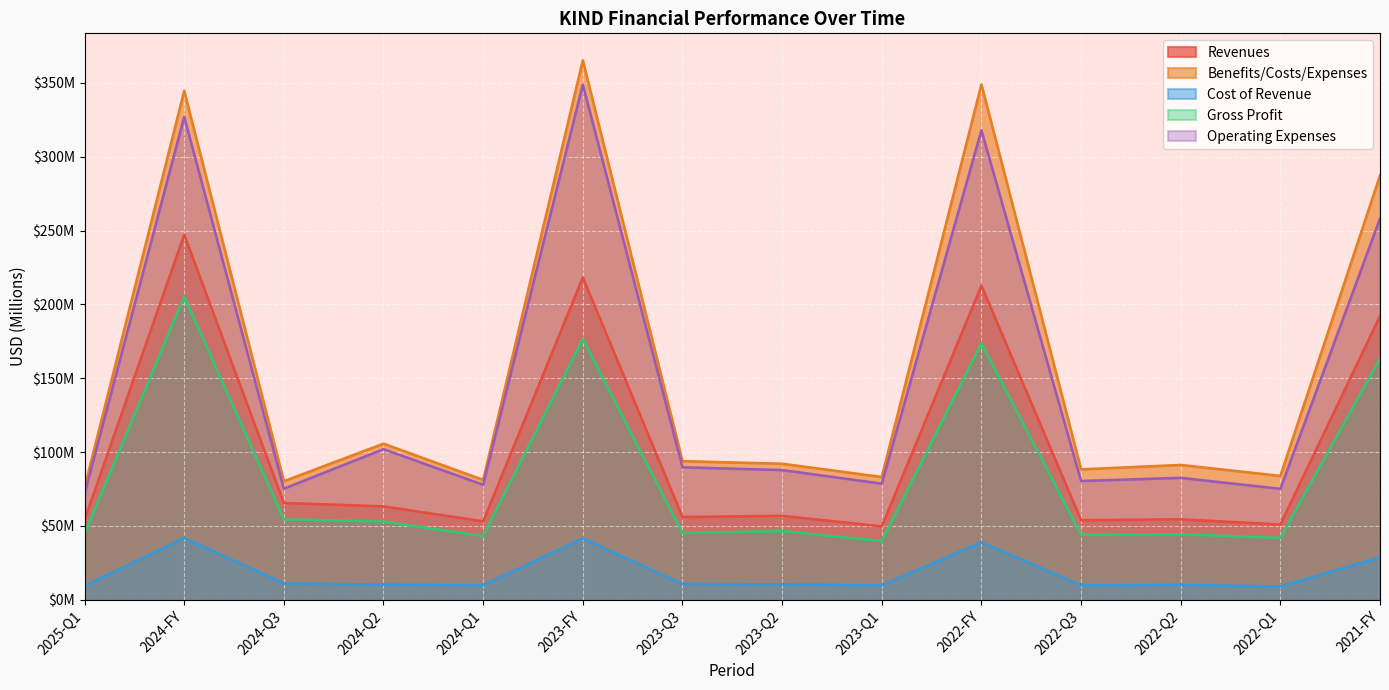

The Operating Expenses series shows 82.6 at 2022-Q2. True or false?

True